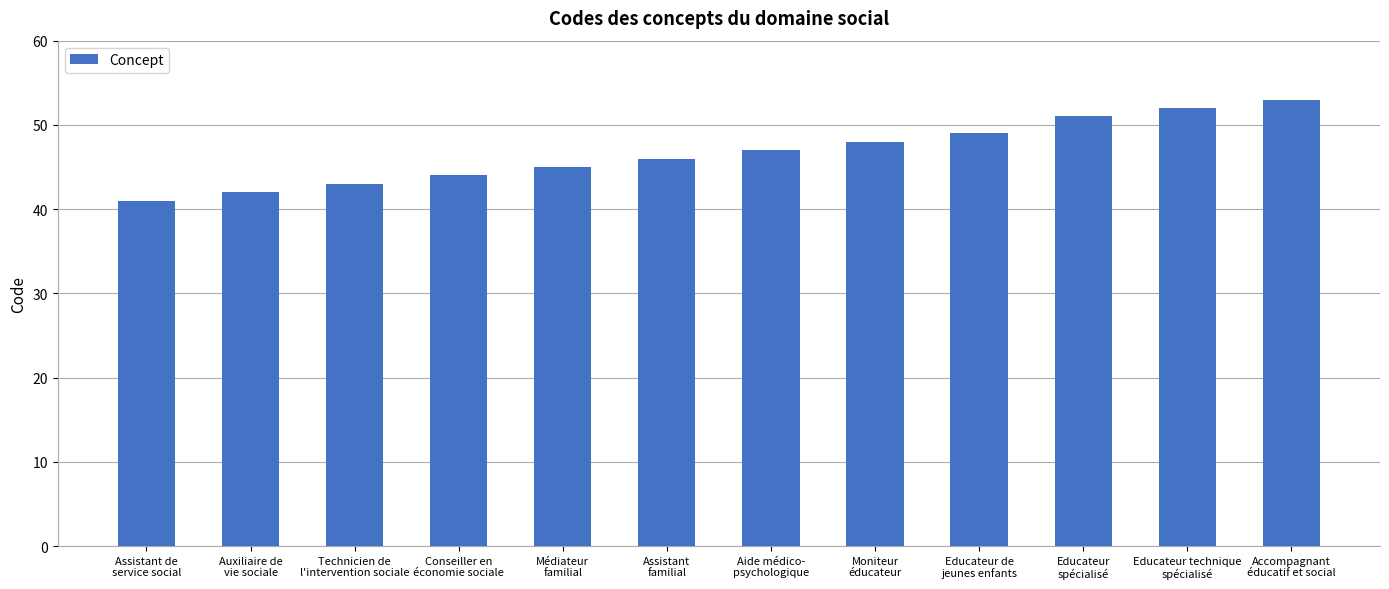

Is it true that the value at Assistant de
service social is 41?

True